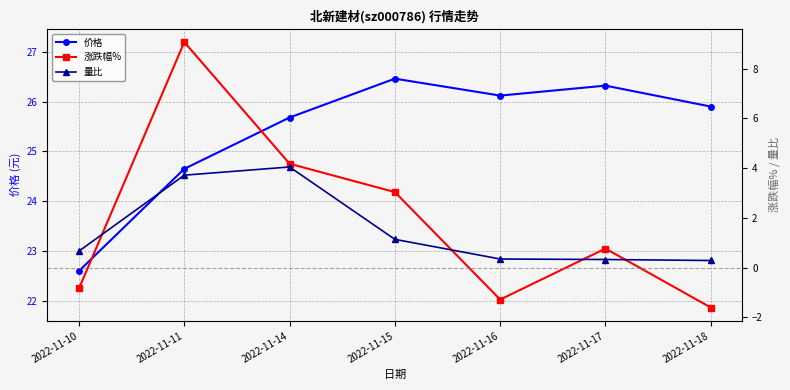

Which series has the widest spread of values?

涨跌幅%